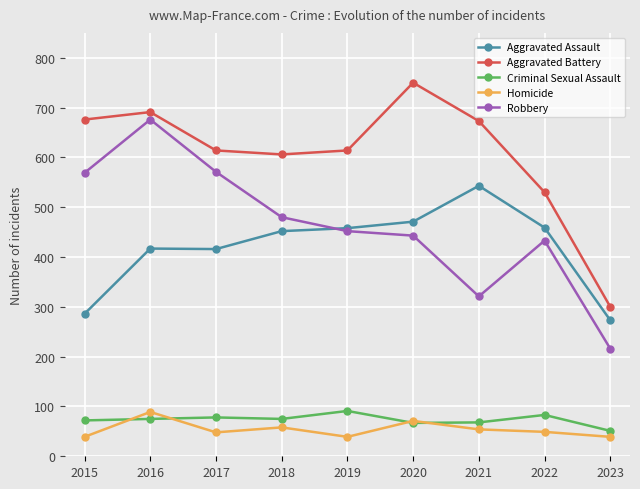

What is the difference between the highest and lowest values at 2023?

261